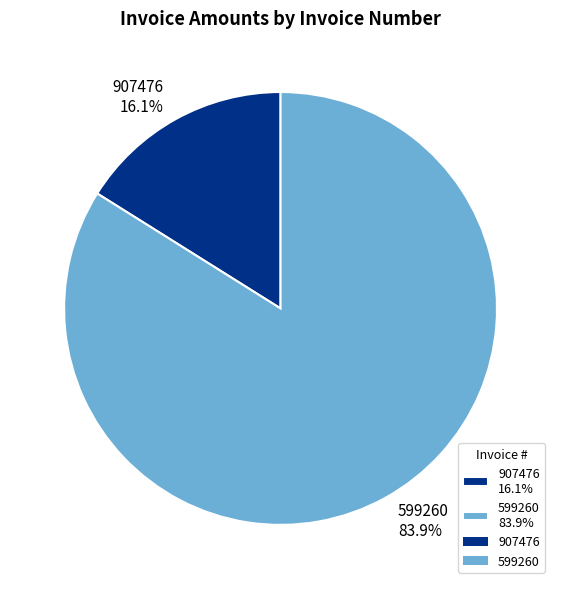

Which slice represents more than half of the pie?

599260